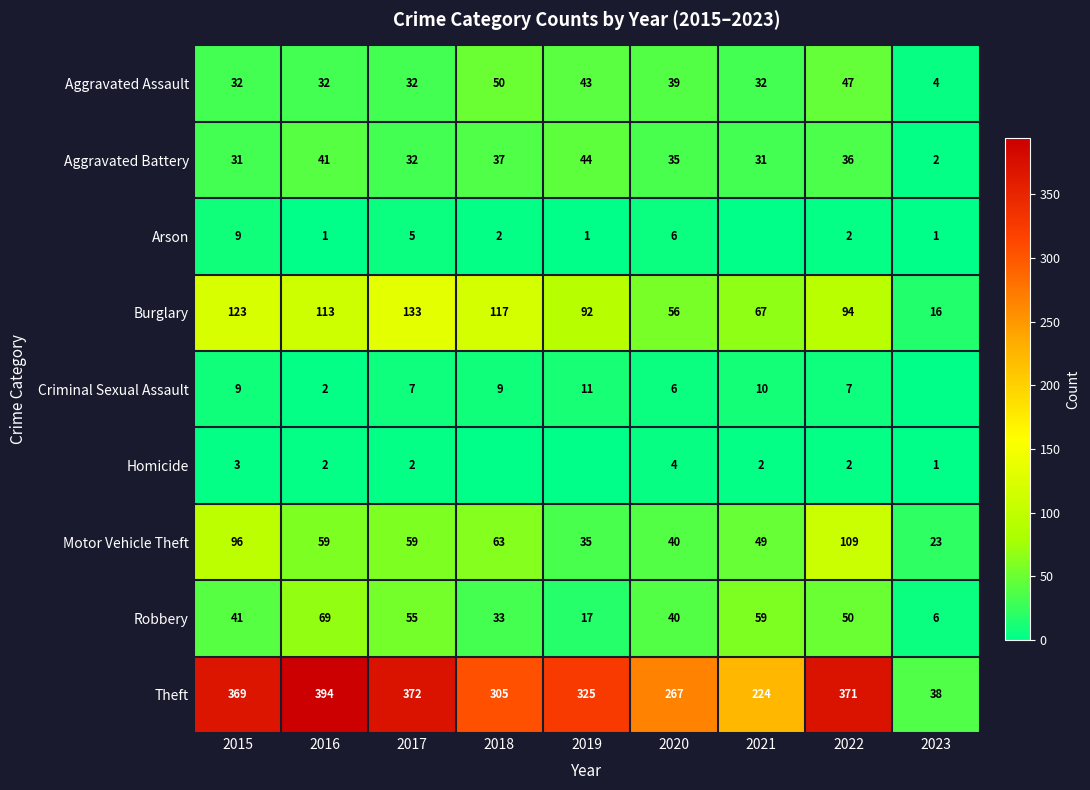

How many distinct data groups are displayed?

9